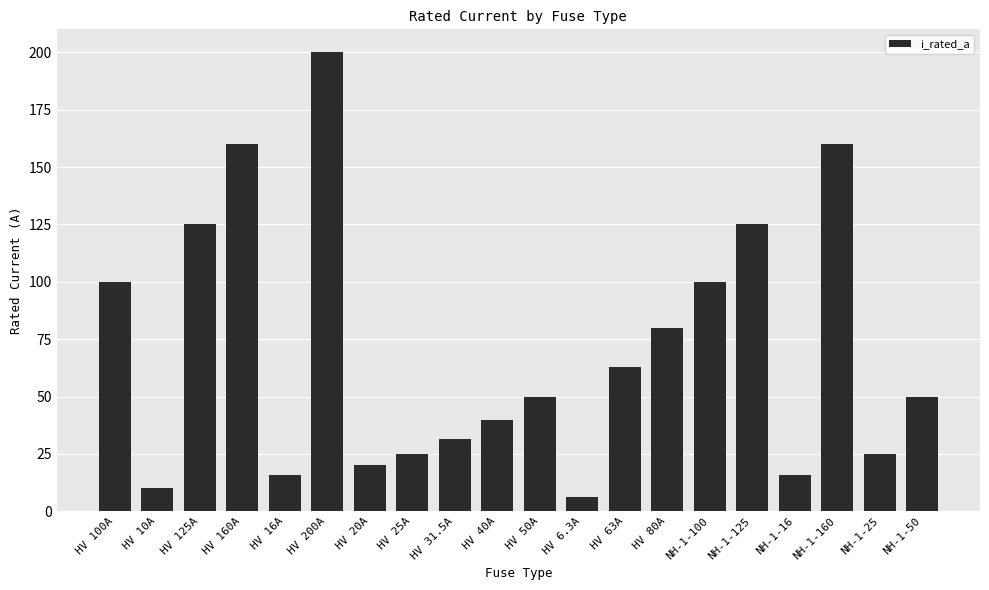

Reading right to left, extract all data points from this chart.

50.0	25.0	160.0	16.0	125.0	100.0	80.0	63.0	6.3	50.0	40.0	31.5	25.0	20.0	200.0	16.0	160.0	125.0	10.0	100.0